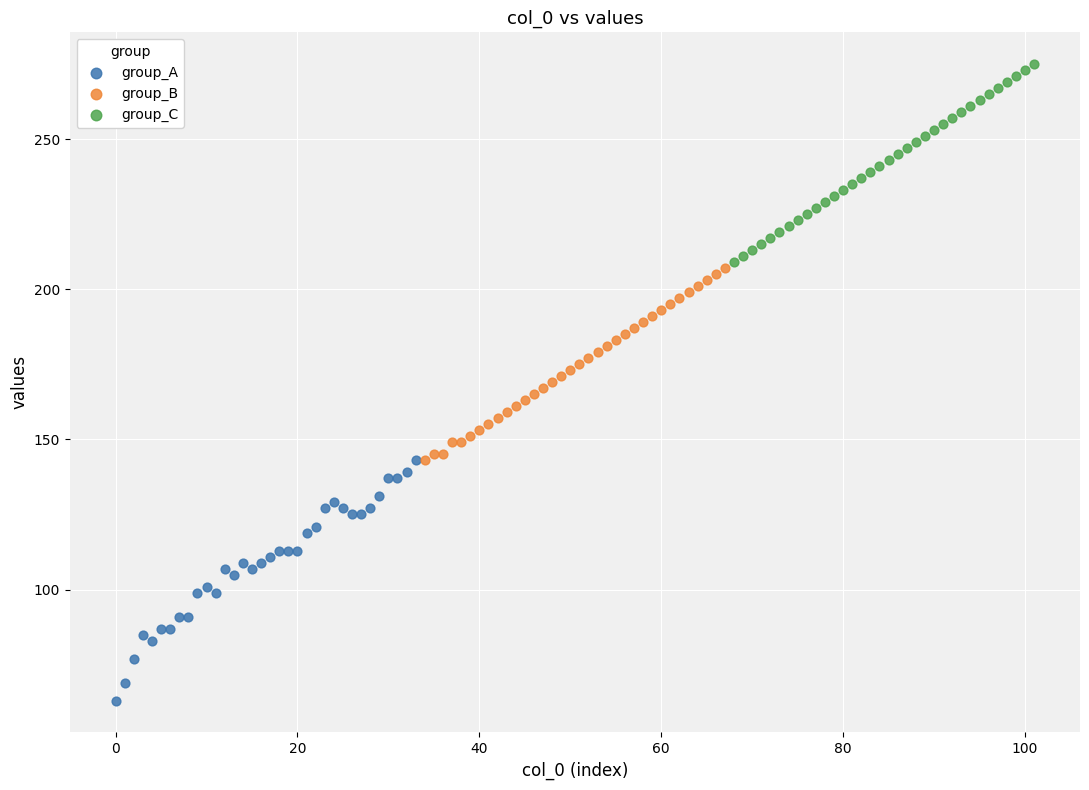

Which series has the widest spread of Y values?

group_A